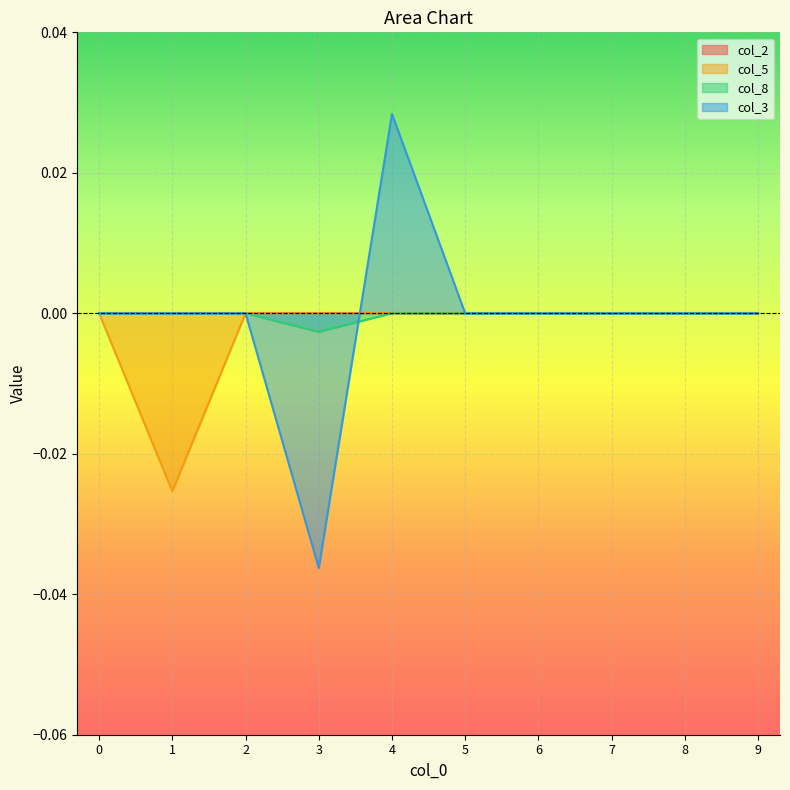

In col_5, how many points are lower than both neighbors (excluding endpoints)?

1